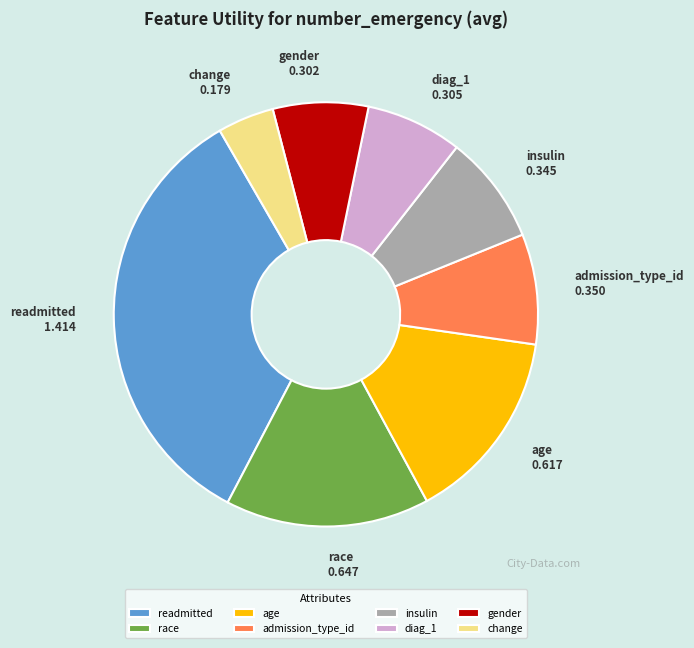

Is it true that change is 4% of the pie?

True